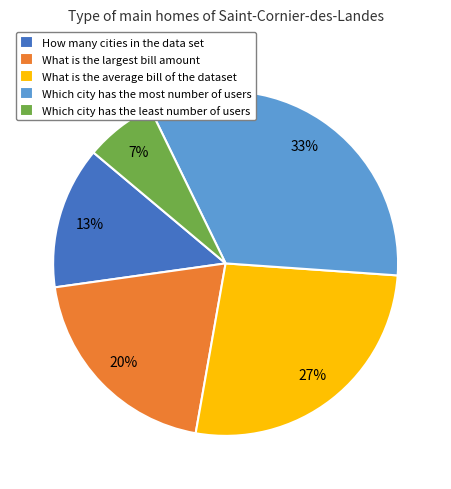

Which slice is the smallest?

Which city has the least number of users